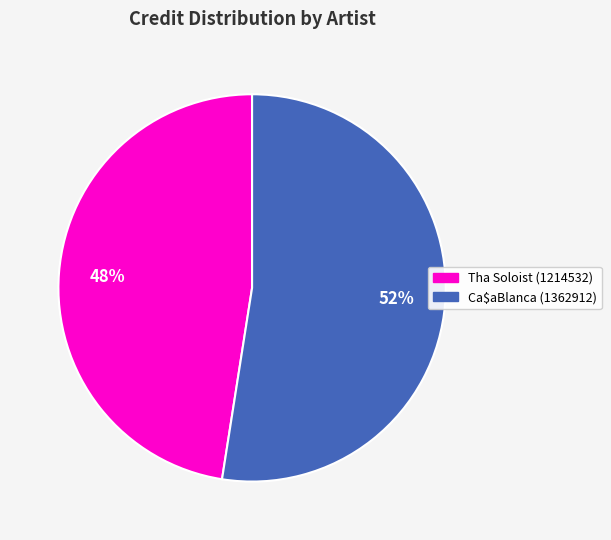

What percentage is the Tha Soloist (1214532) slice, to the nearest percent?

48%